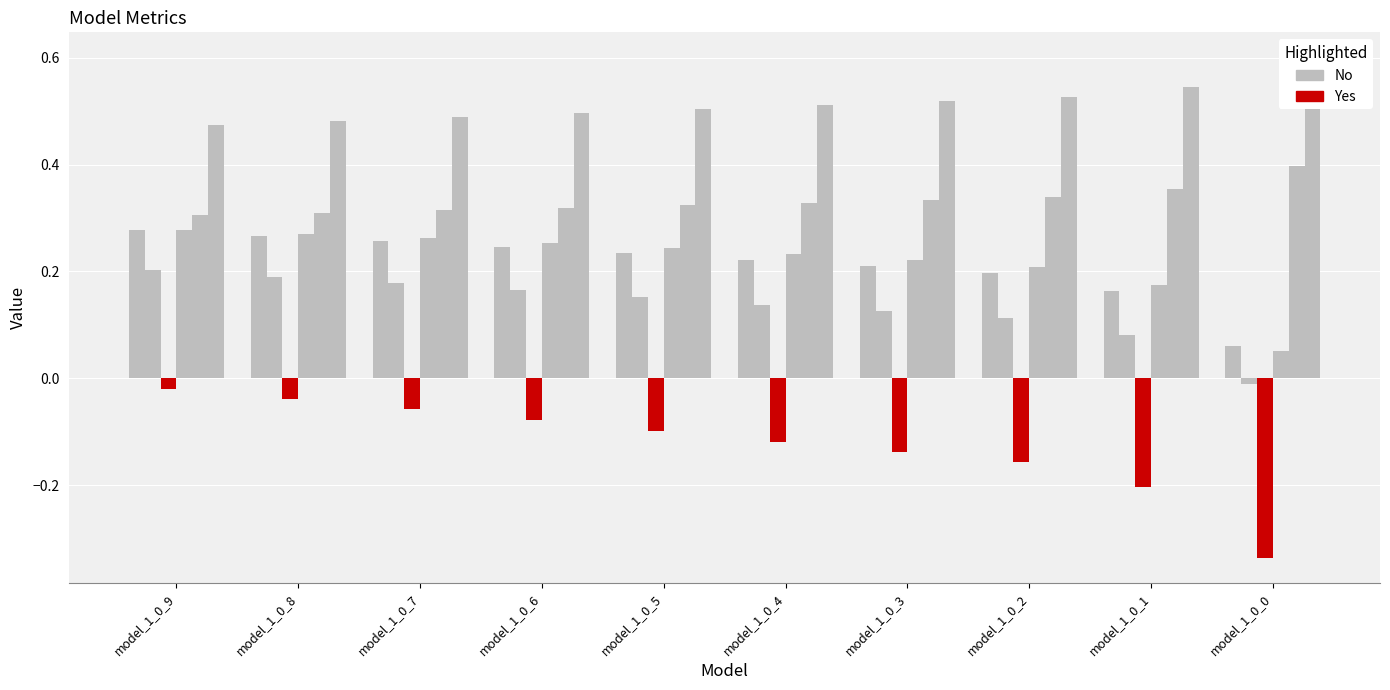

Is the value of mse_sup at model_1_0_5 greater than the value of r2_test at model_1_0_2?

Yes